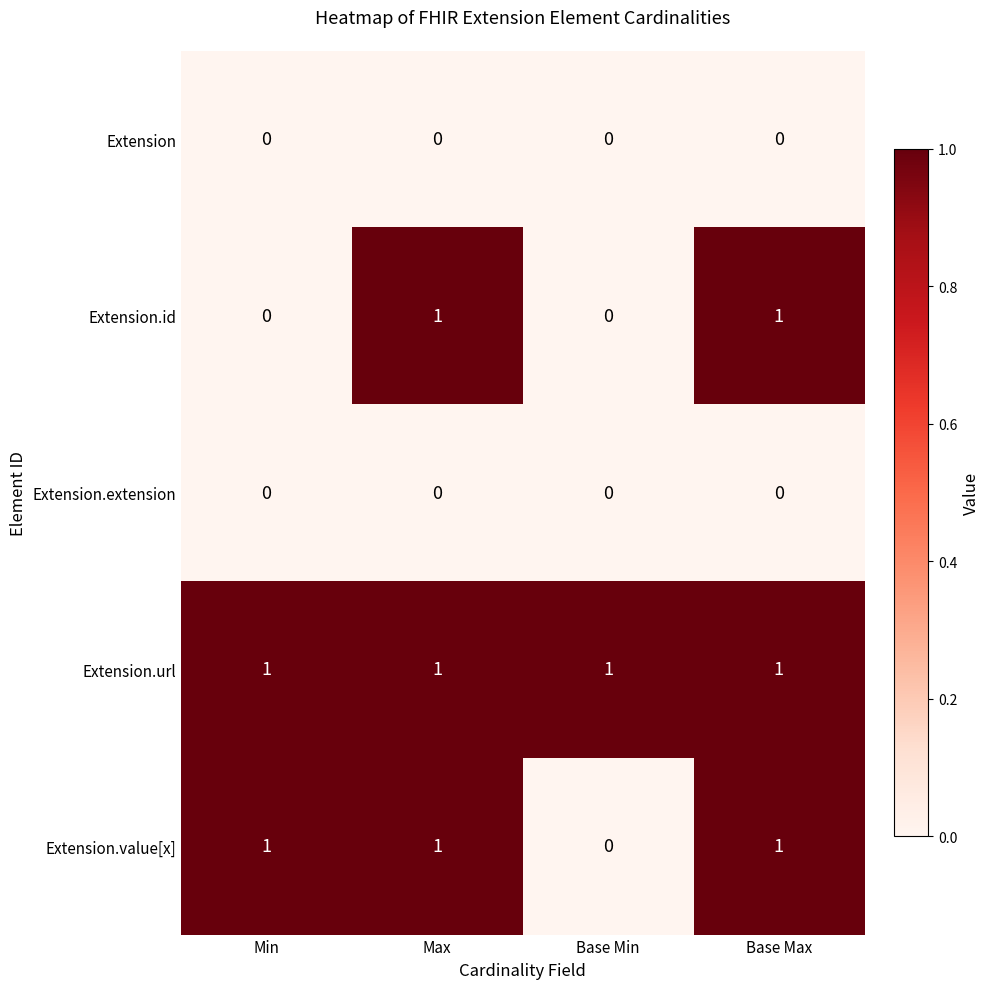

Which series has the largest total across all categories?

Extension.url